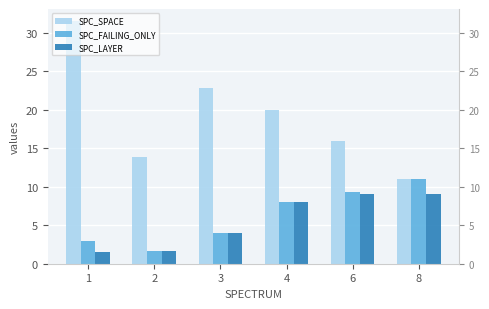

Is it true that SPC_LAYER equals 1.5 at 1?

True